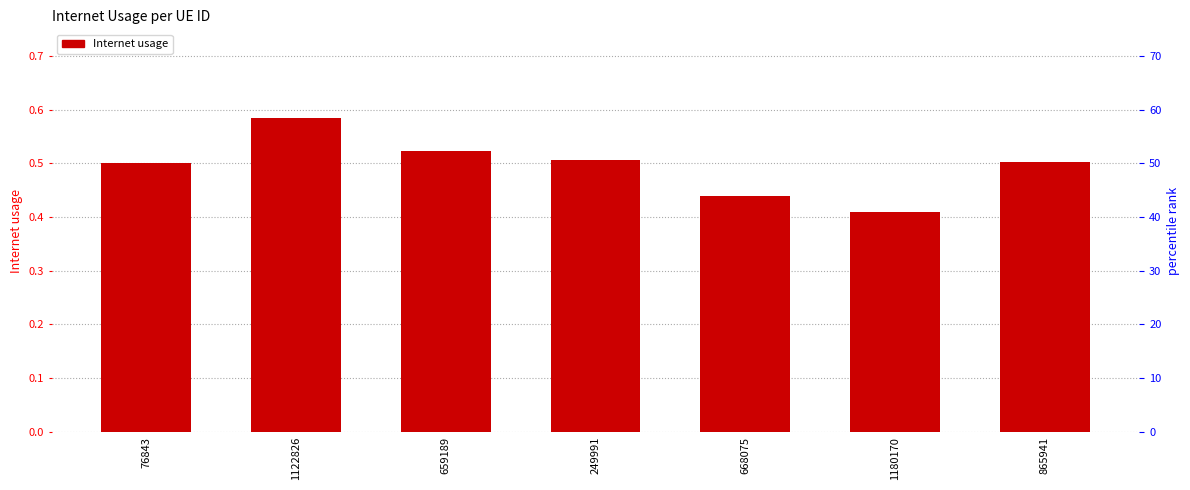

List the labels in order of value, smallest first.

1180170, 668075, 76843, 865941, 249991, 659189, 1122826